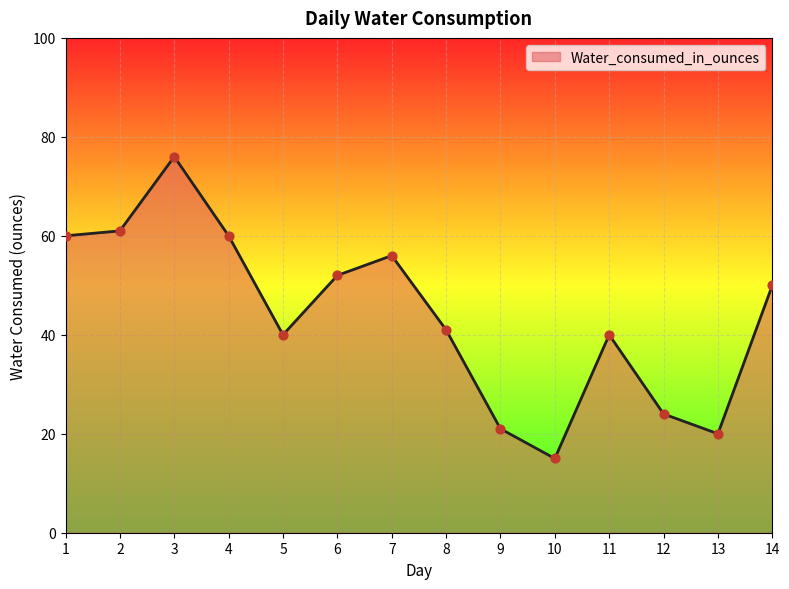

What is the change in value from 8 to 13?

-21